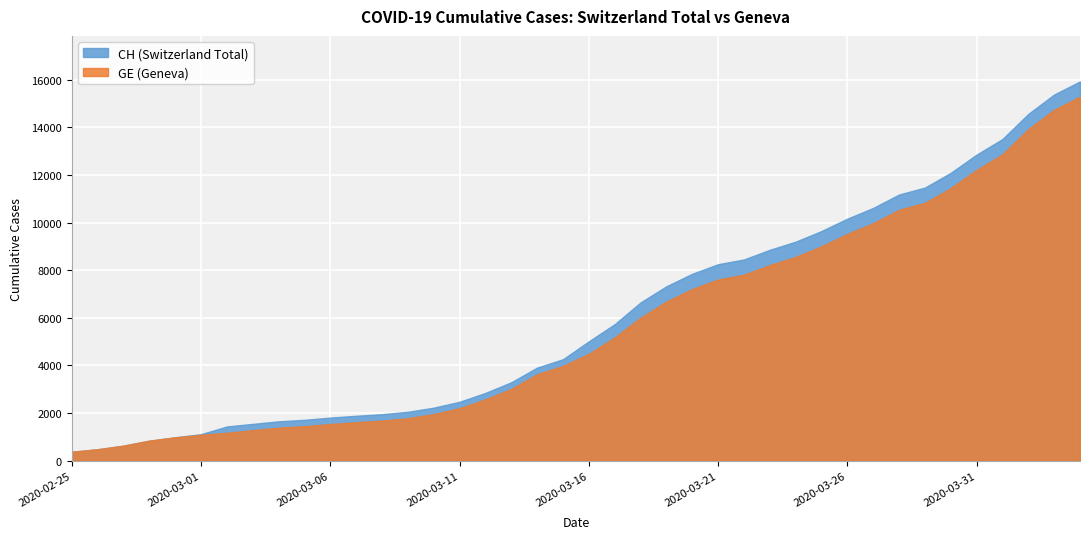

What is the total value across all series at 2020-03-02?

2607